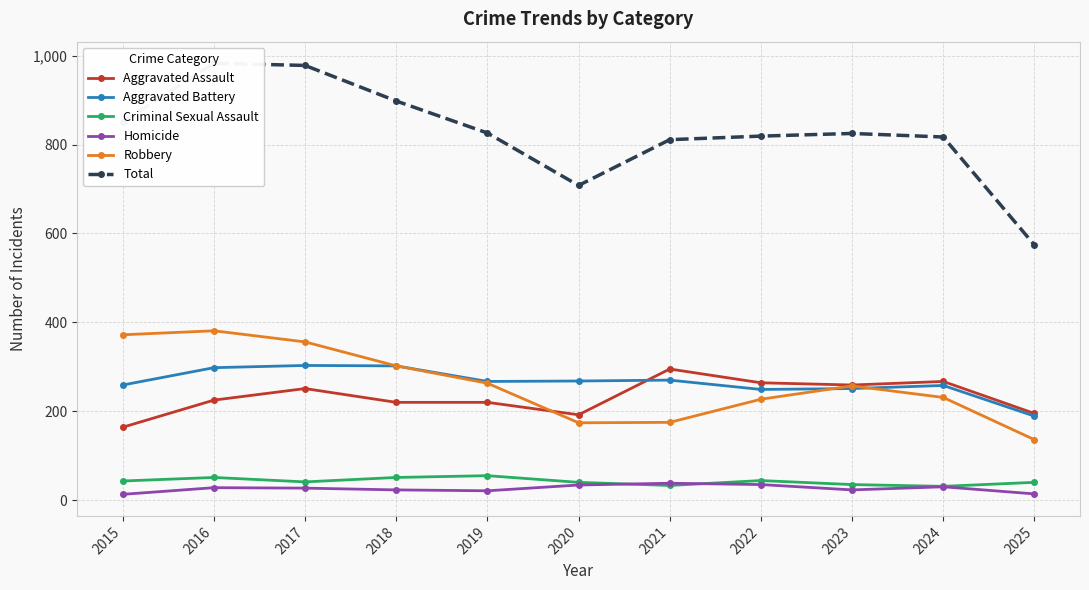

Does the chart have visible grid lines?

Yes